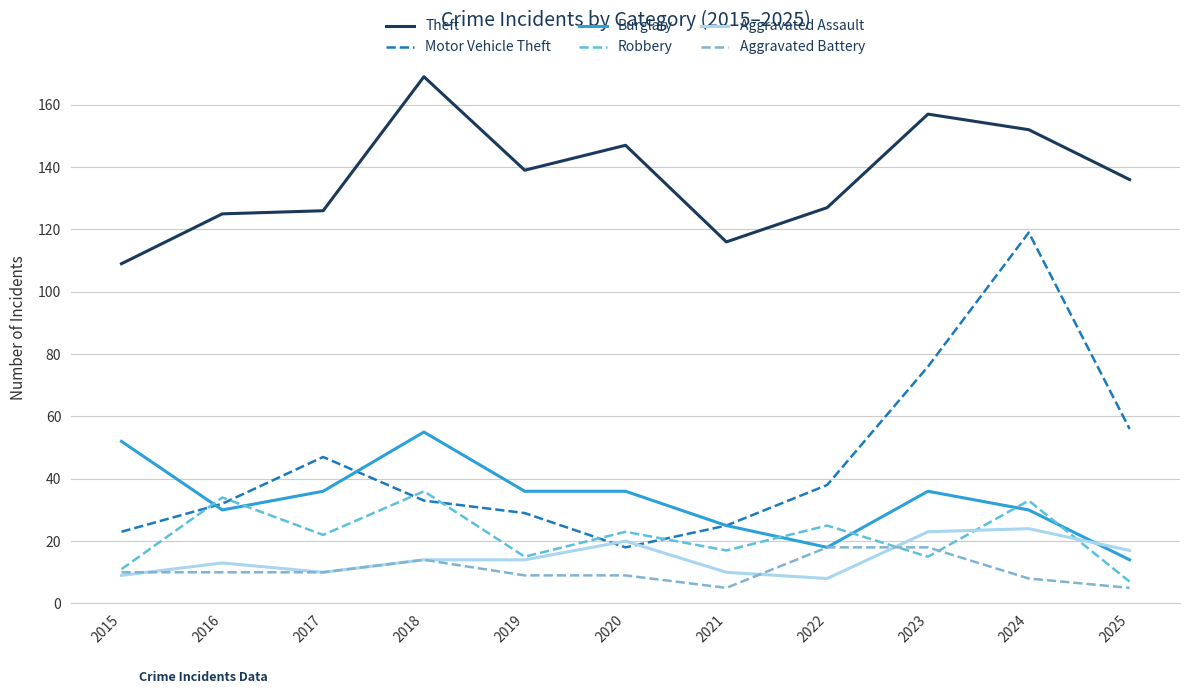

Reading left to right, extract all data points from this chart.

Theft: 109	125	126	169	139	147	116	127	157	152	136
Motor Vehicle Theft: 23	32	47	33	29	18	25	38	76	119	56
Burglary: 52	30	36	55	36	36	25	18	36	30	14
Robbery: 11	34	22	36	15	23	17	25	15	33	7
Aggravated Assault: 9	13	10	14	14	20	10	8	23	24	17
Aggravated Battery: 10	10	10	14	9	9	5	18	18	8	5